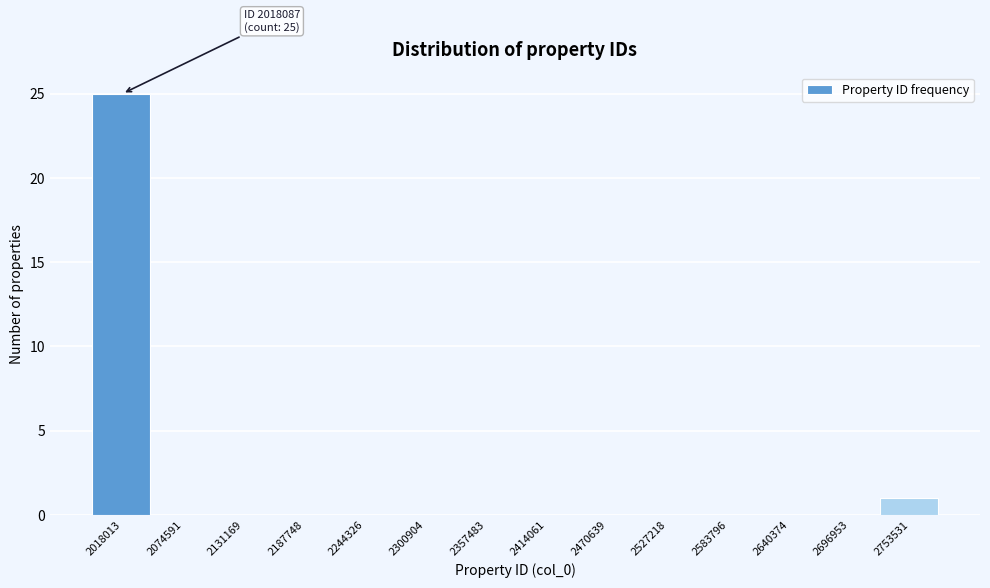

Reading left to right, what are all the values shown in this chart?

2018013=25	2074591=0	2131169=0	2187748=0	2244326=0	2300904=0	2357483=0	2414061=0	2470639=0	2527218=0	2583796=0	2640374=0	2696953=0	2753531=1